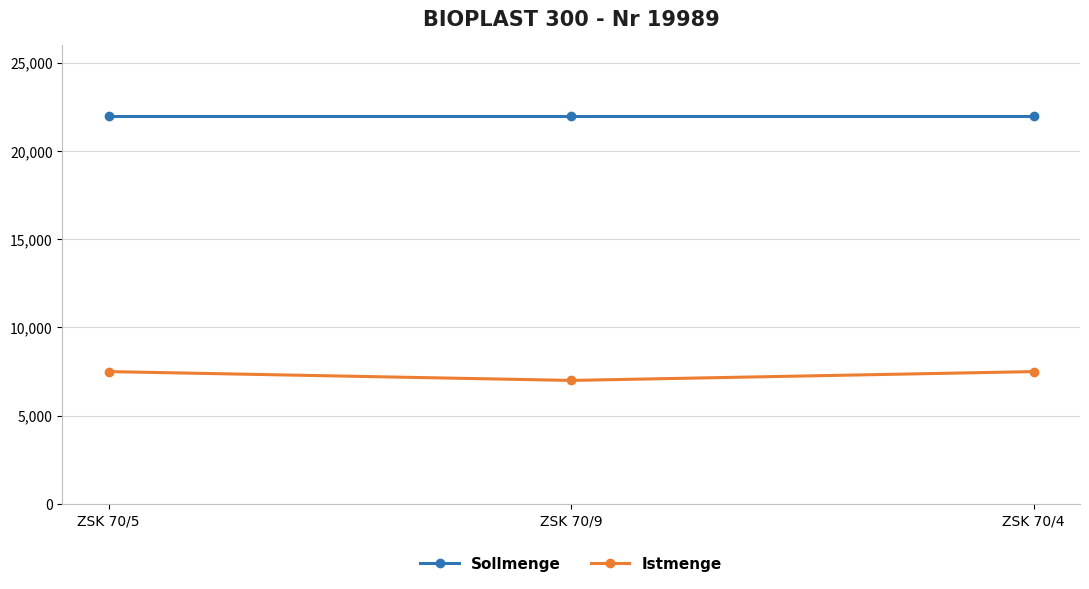

What position from the right is ZSK 70/5?

3